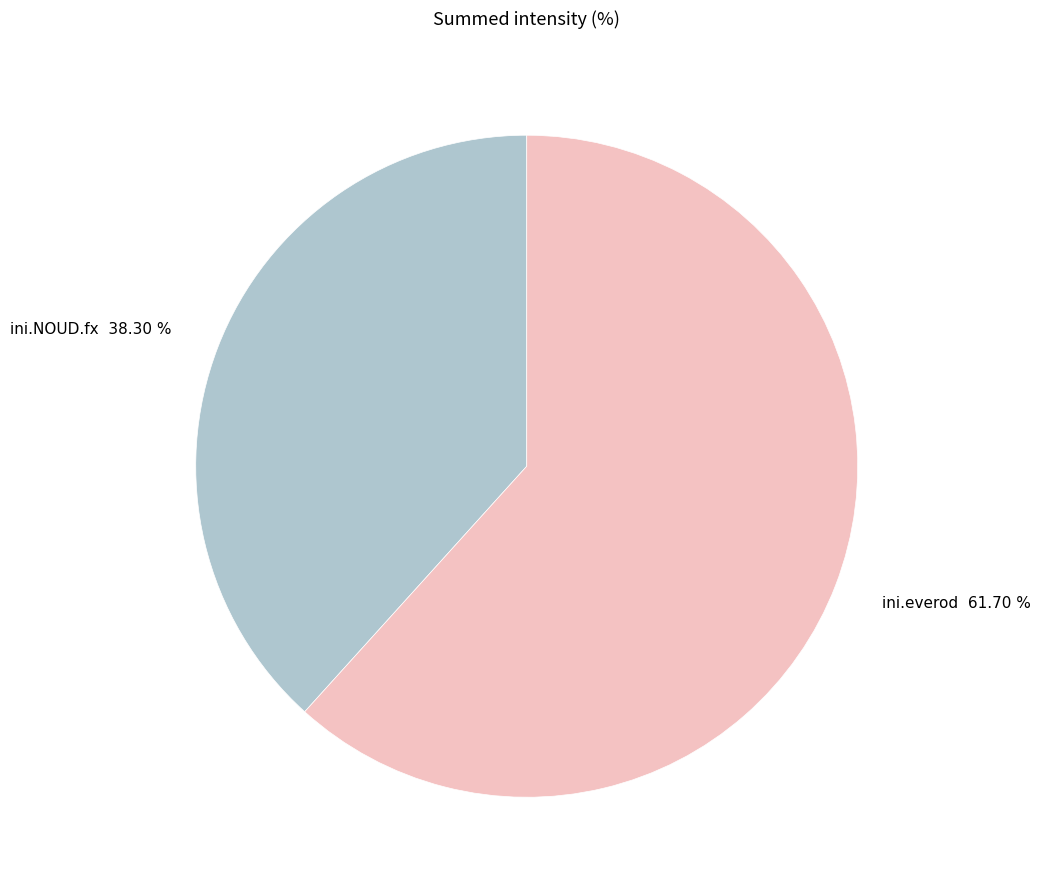

The ini.NOUD.fx slice represents 30% of the pie. True or false?

False